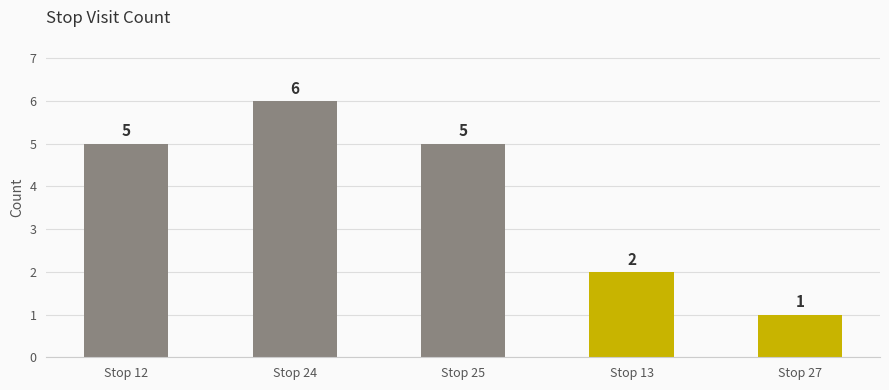

What is the difference between the maximum and minimum values?

5